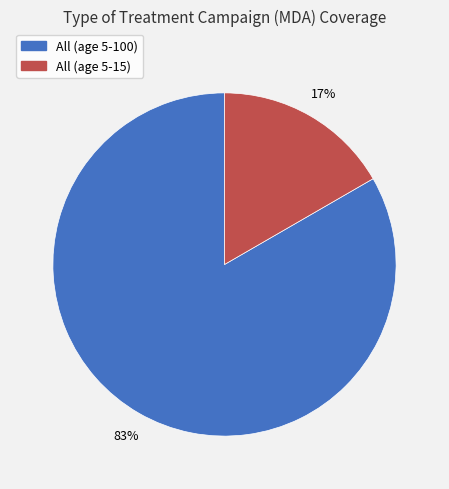

Combined, do All (age 5-15) and All (age 5-100) account for over 50%?

Yes